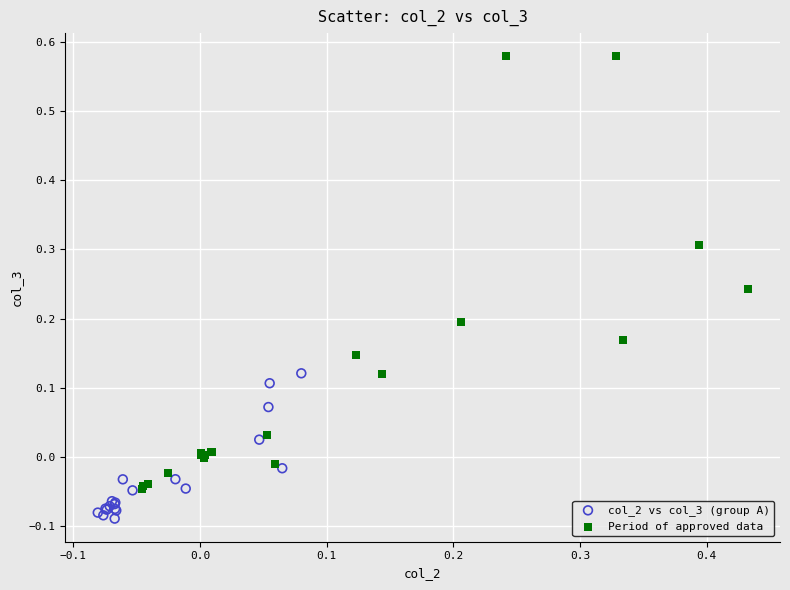

Which series reaches the maximum Y coordinate?

Period of approved data